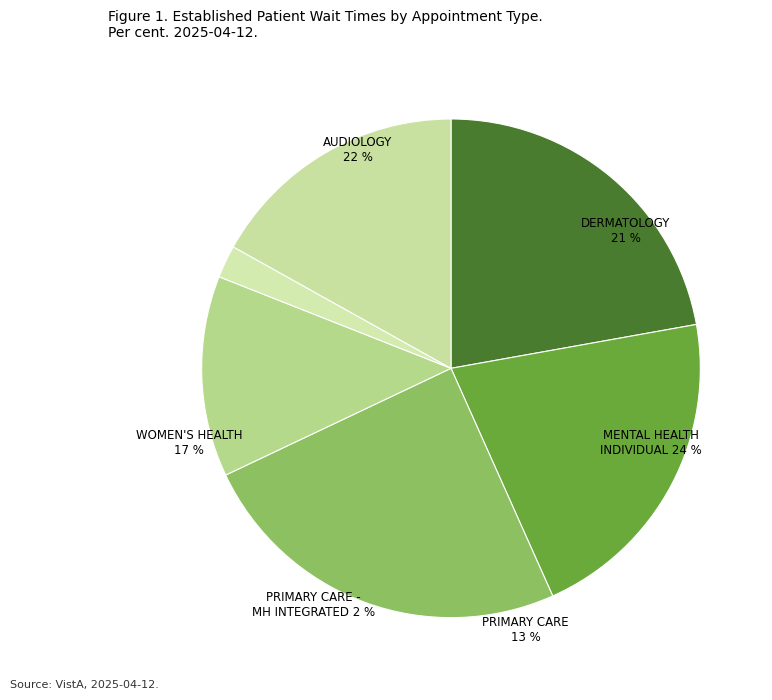

Count the number of slices in the pie.

6